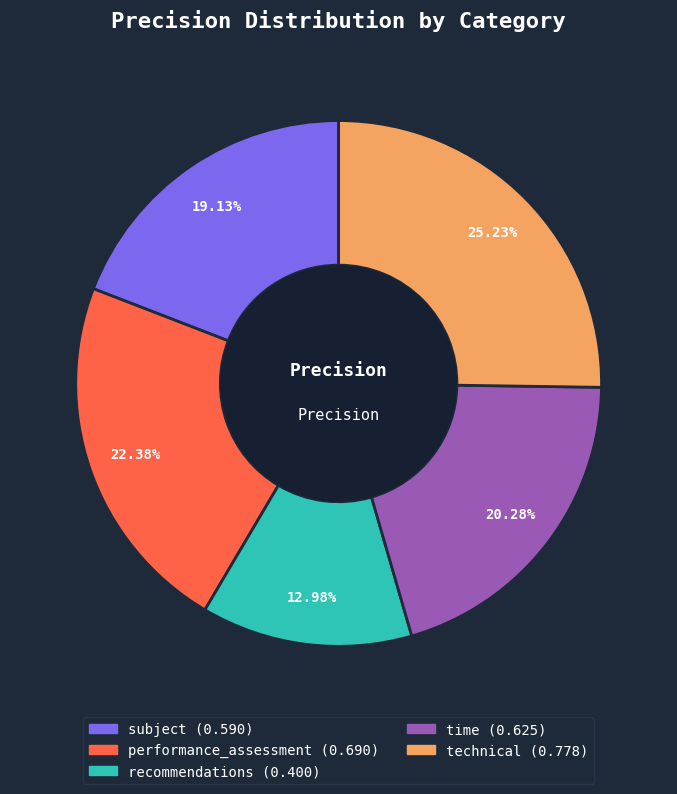

Which slice is the smallest?

recommendations